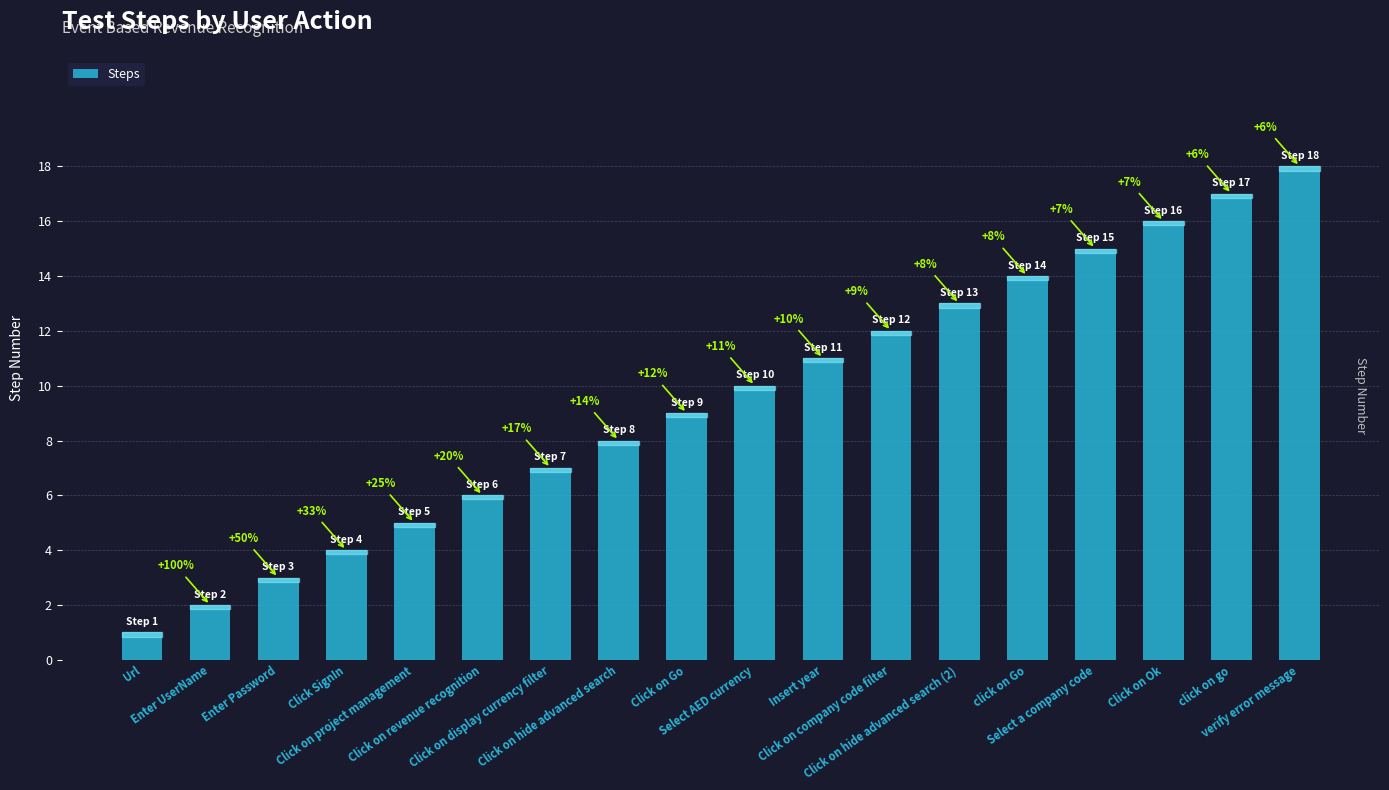

Which has a higher value, Url or Select AED currency?

Select AED currency